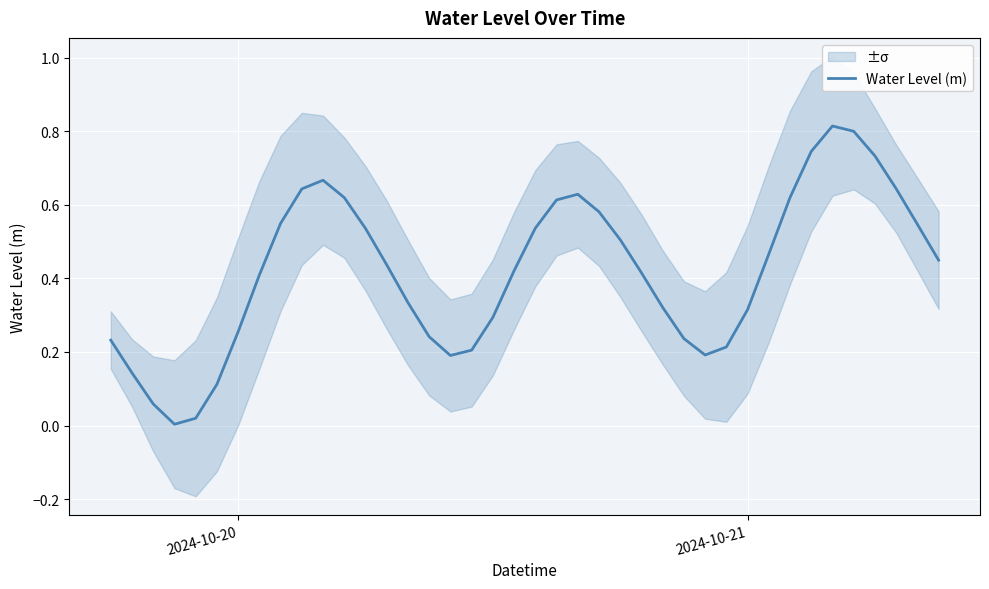

What is the value of the 39th point from the left?

0.5